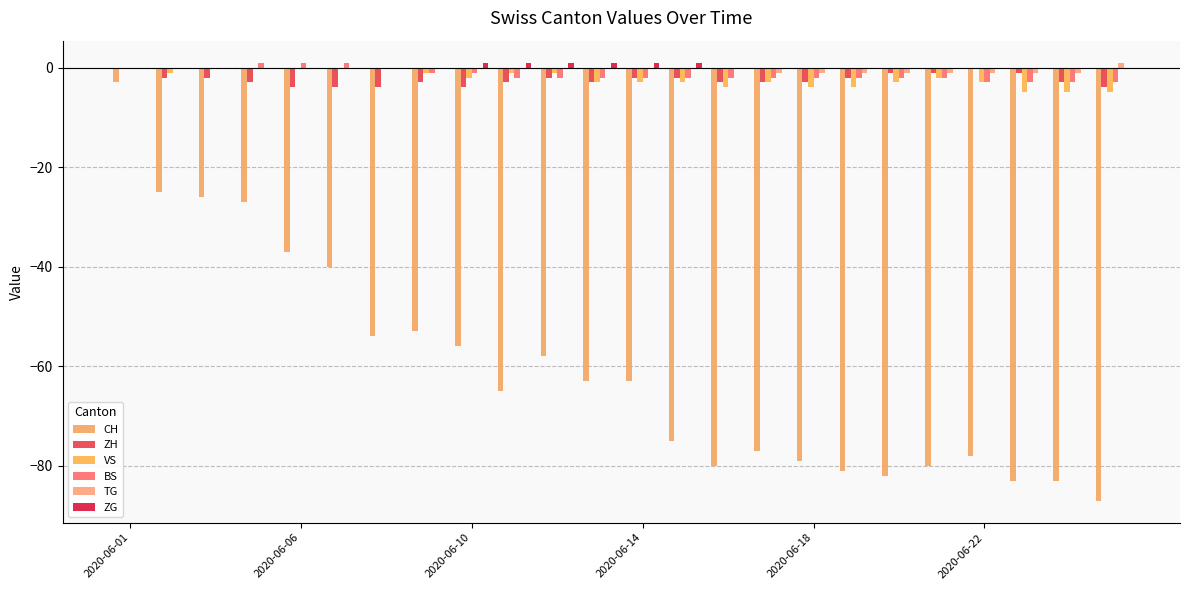

How many data points in BS are above -2?

9